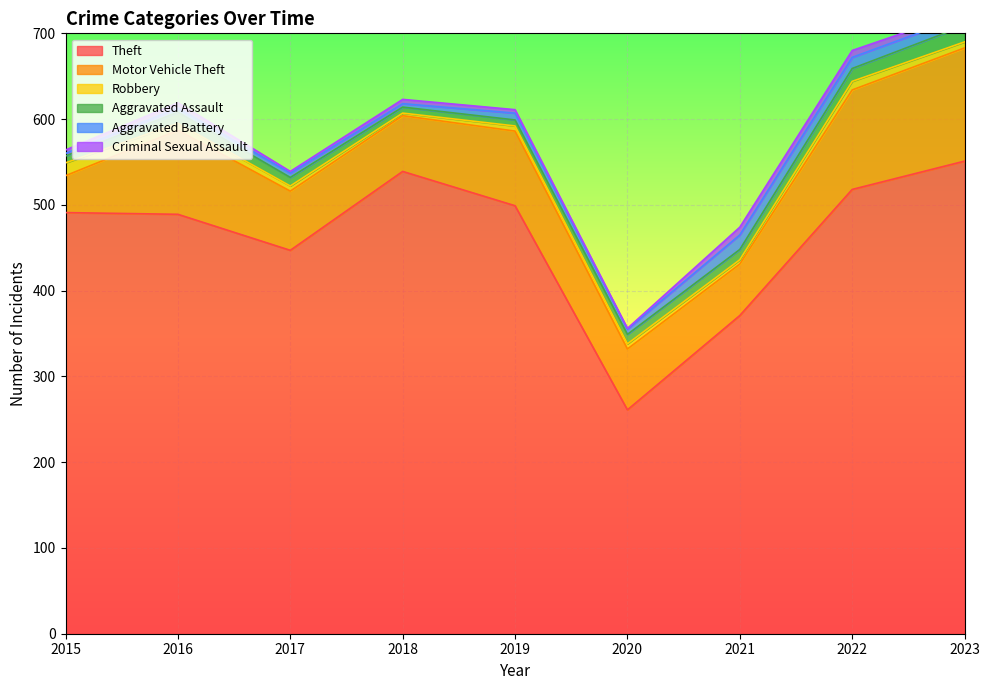

Where is the first local maximum for Aggravated Assault?

2016